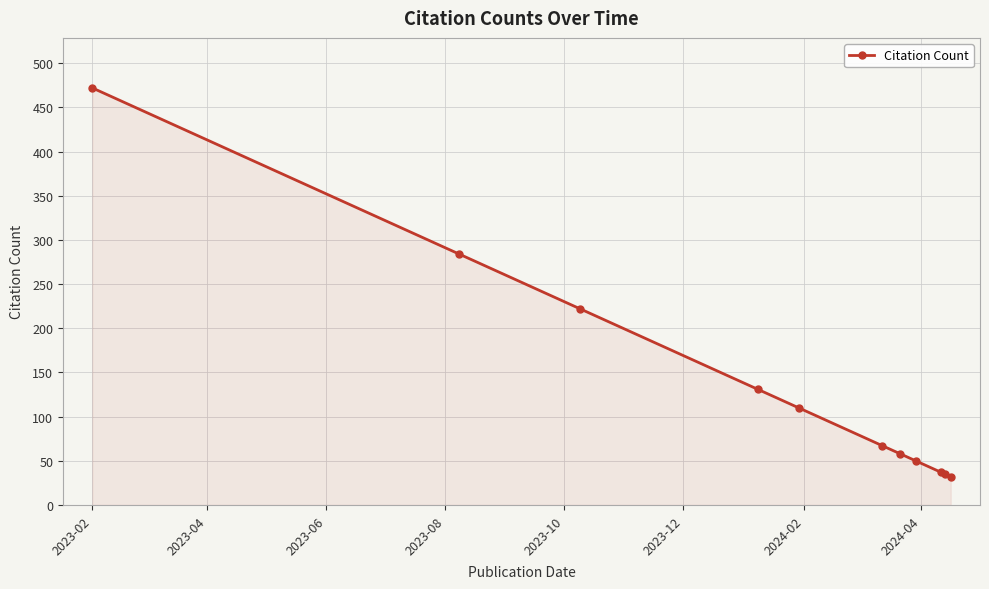

What is the value of the 2nd point from the left?

284